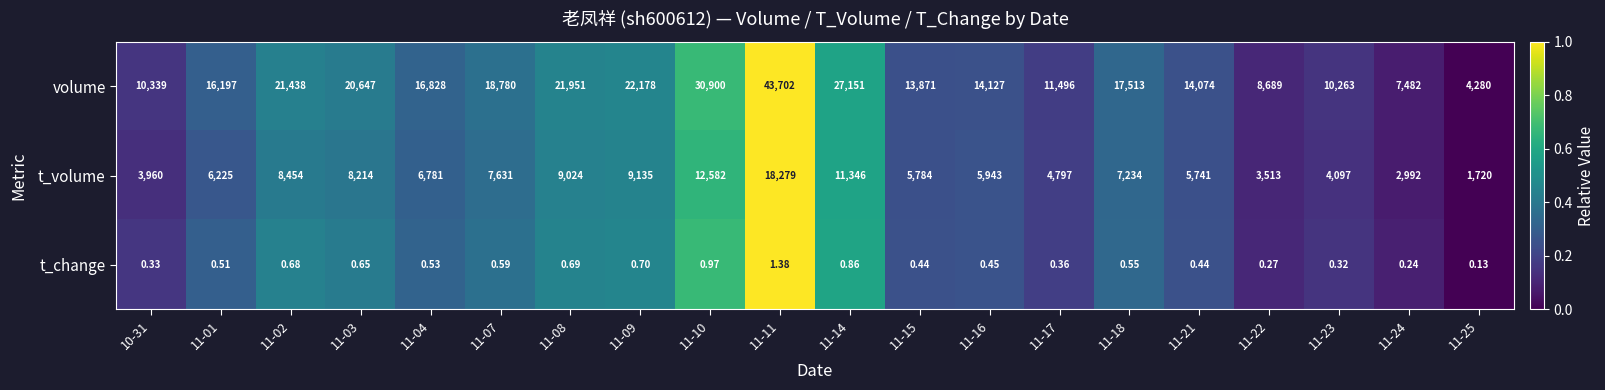

How many values in the t_volume series are below 6781?

10